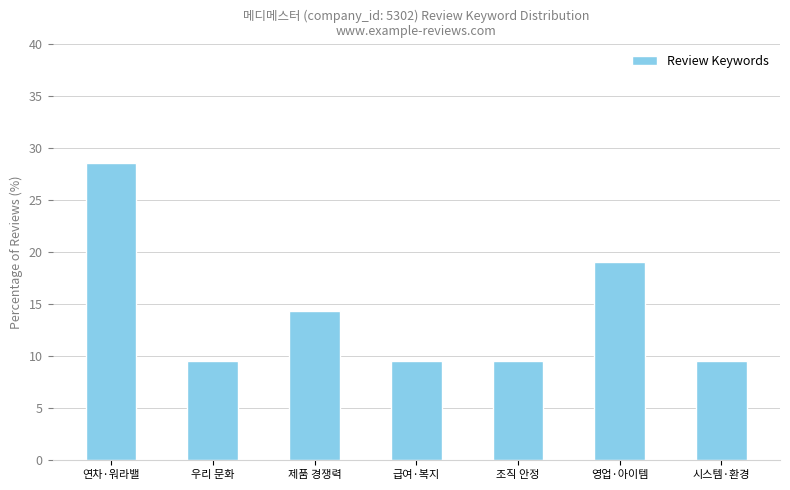

What is the difference between the maximum and minimum values?

19.0